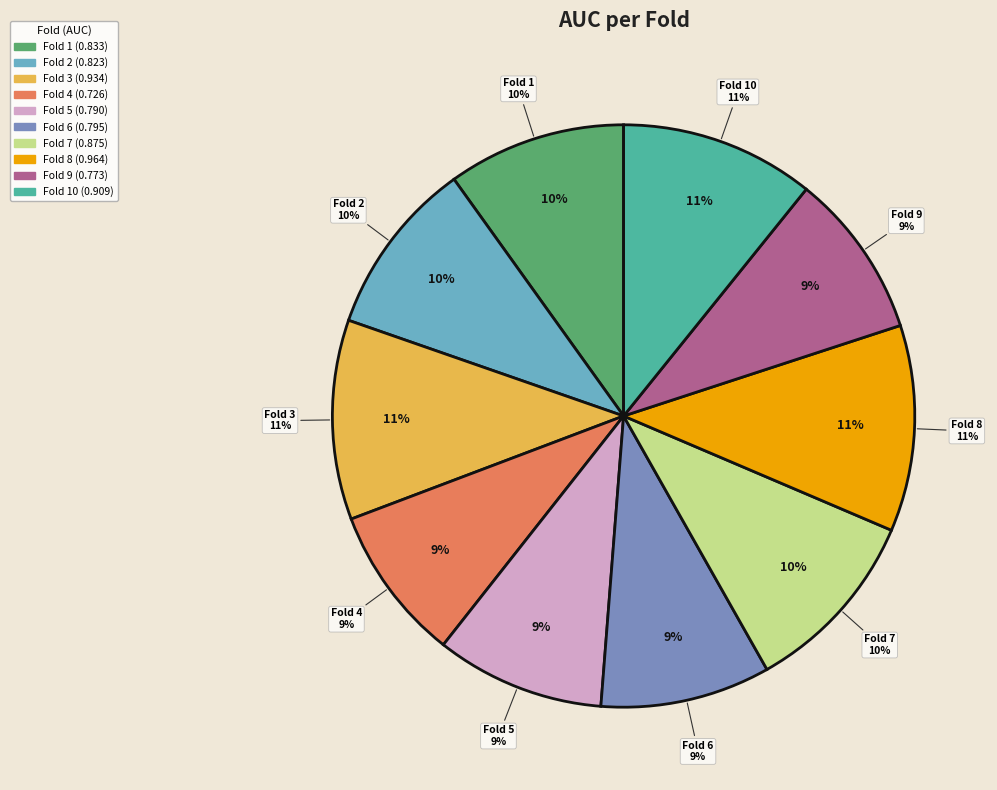

To the nearest percent, what percentage of the pie is Fold 7?

10%